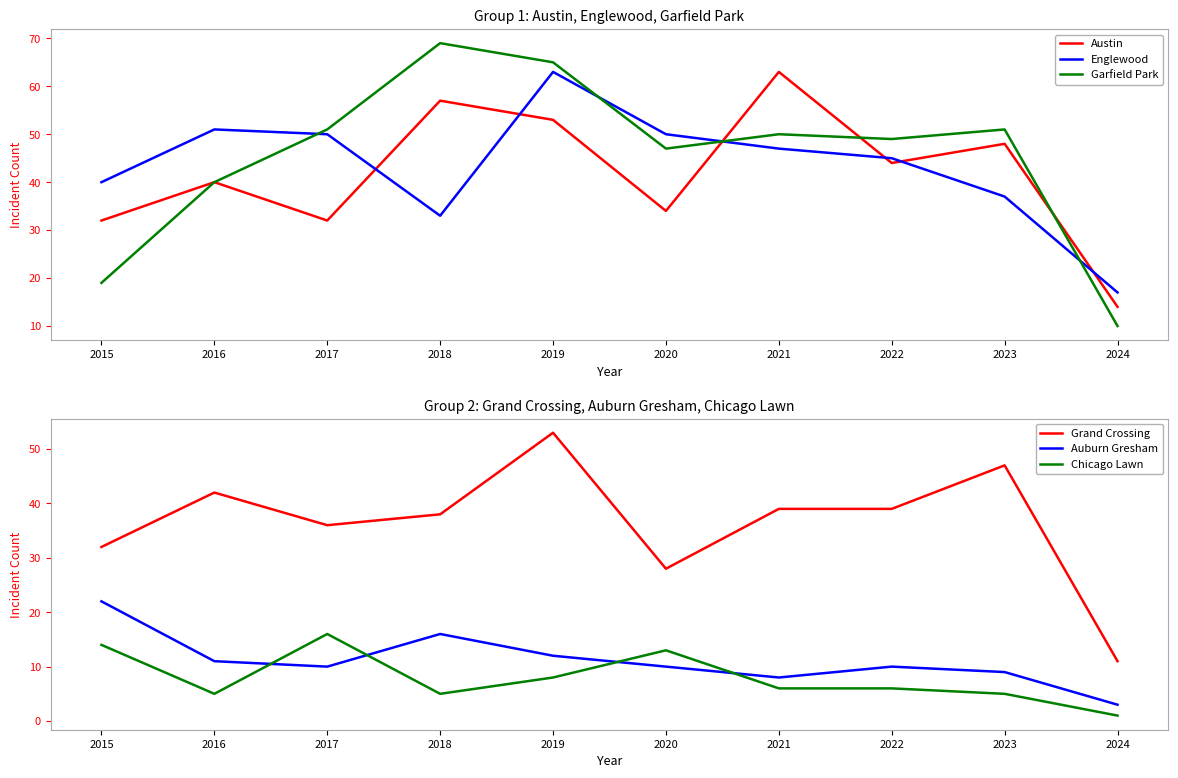

How many data points in Garfield Park are above 50?

4